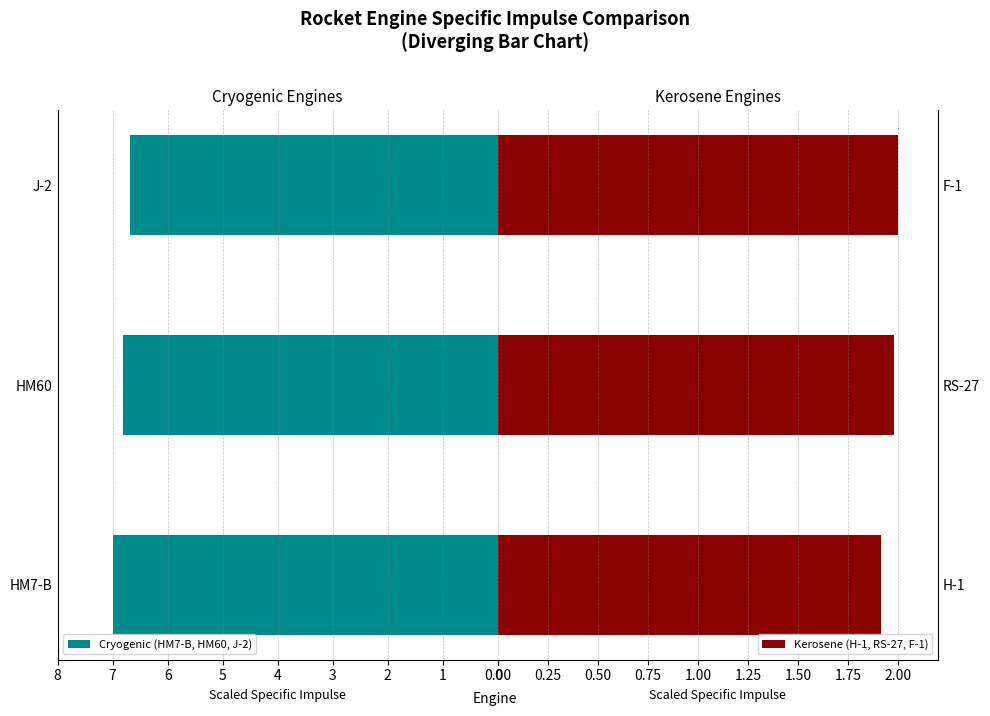

True or false: Cryogenic (HM7-B, HM60, J-2) has a value of 6.8 at HM60.

True